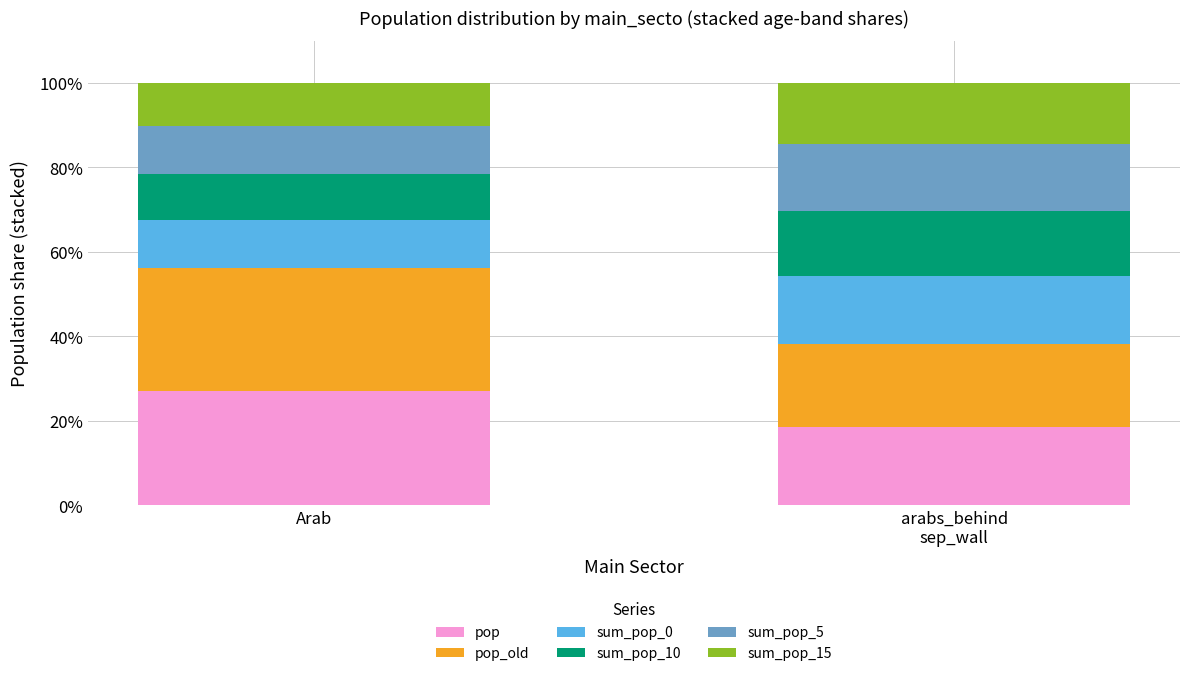

What is the sum of all pop values?

45.8